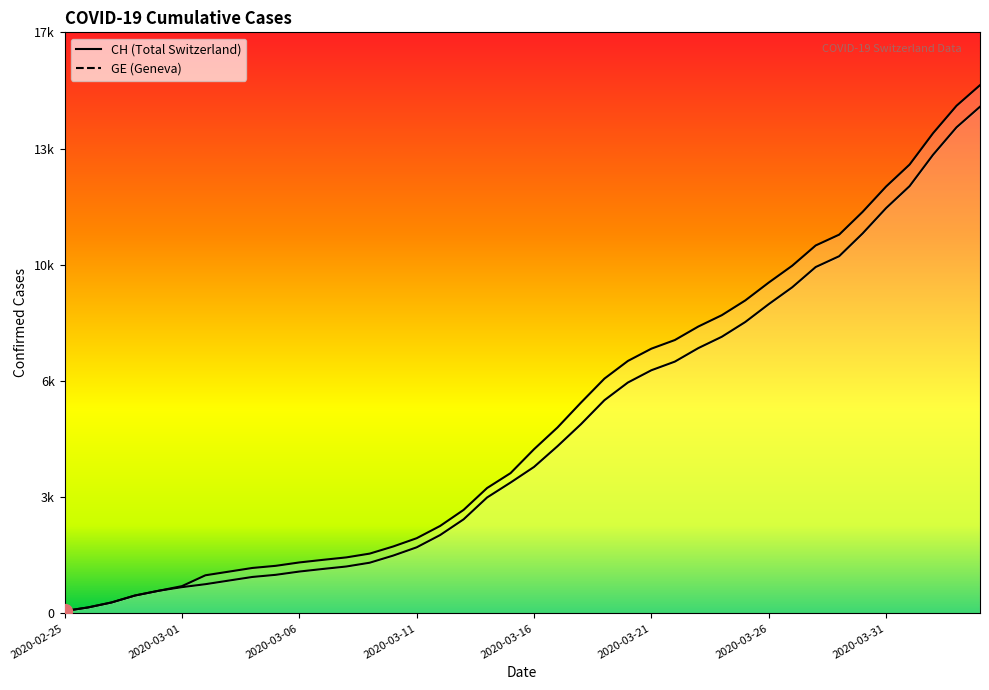

What is the difference between the CH values at 2020-03-09 and 2020-03-15?

2395